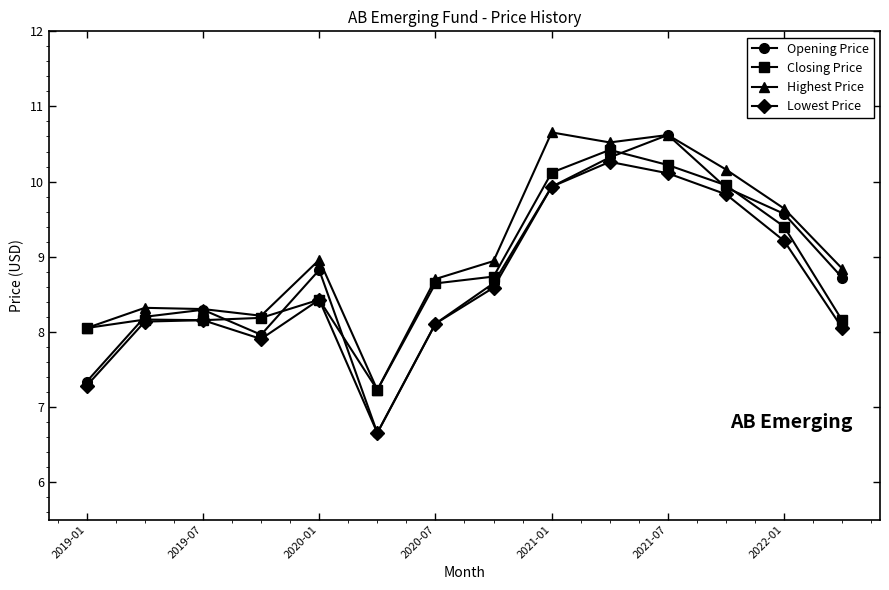

What is the maximum value for Highest Price?

10.7